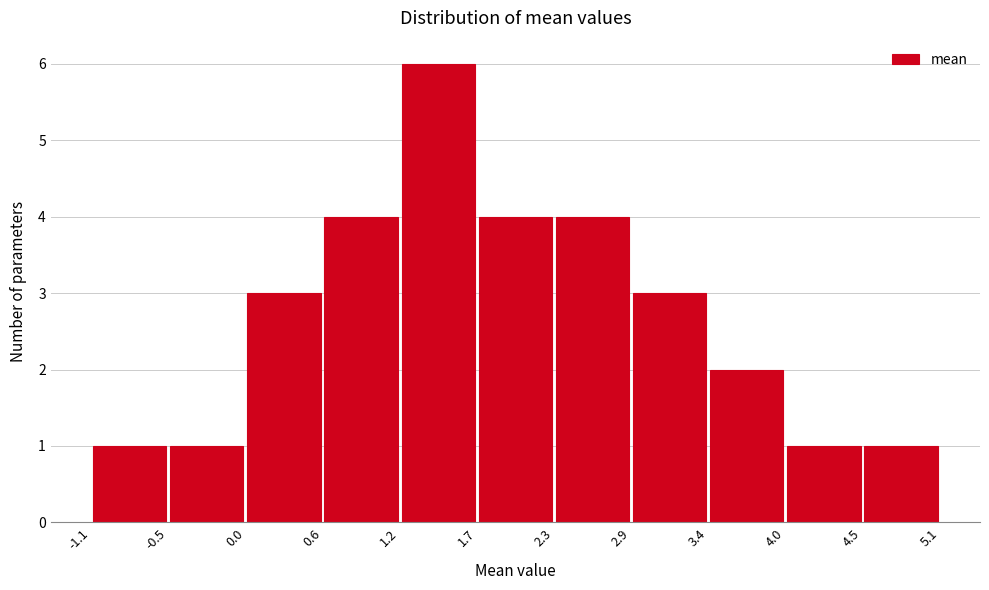

Reading left to right, transcribe this chart: for each bar, give the range it covers on the x-axis and its height. The values are not printed on the chart, so give them approximately, as read against the axis.

-1.1 to -0.5: 1
-0.5 to 0.0: 1
0.0 to 0.6: 3
0.6 to 1.2: 4
1.2 to 1.7: 6
1.7 to 2.3: 4
2.3 to 2.9: 4
2.9 to 3.4: 3
3.4 to 4.0: 2
4.0 to 4.5: 1
4.5 to 5.1: 1